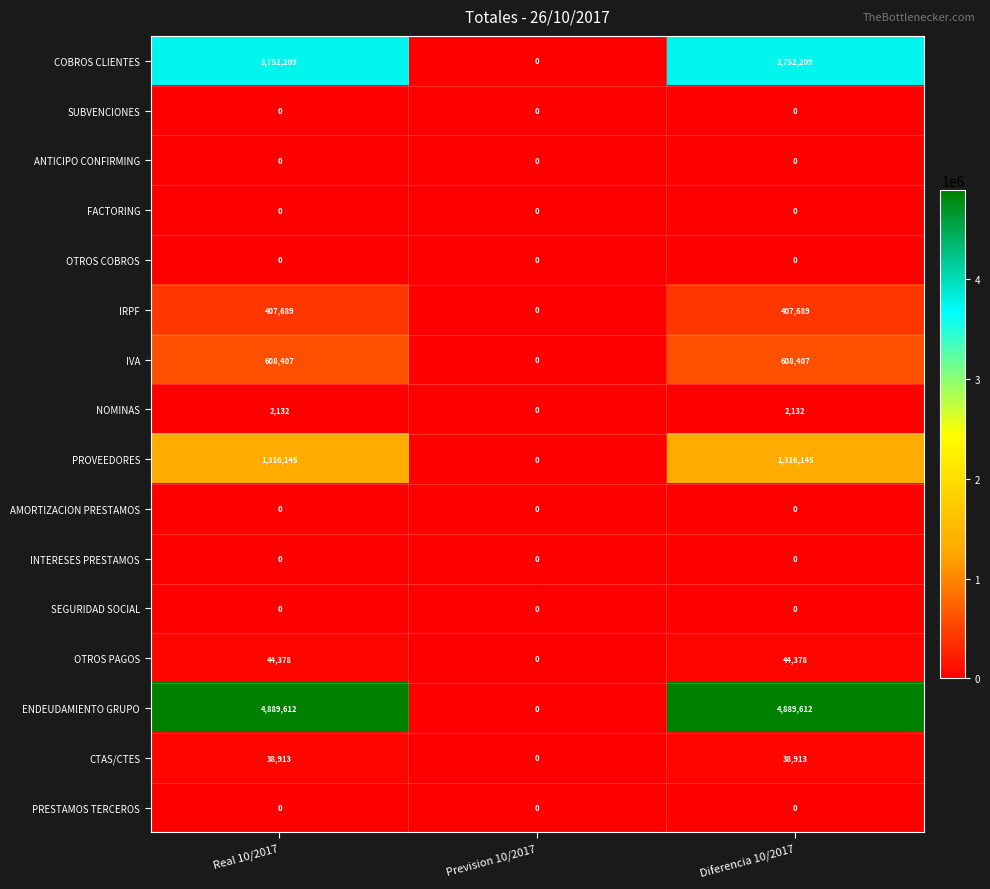

What is the maximum value for IVA?

608407